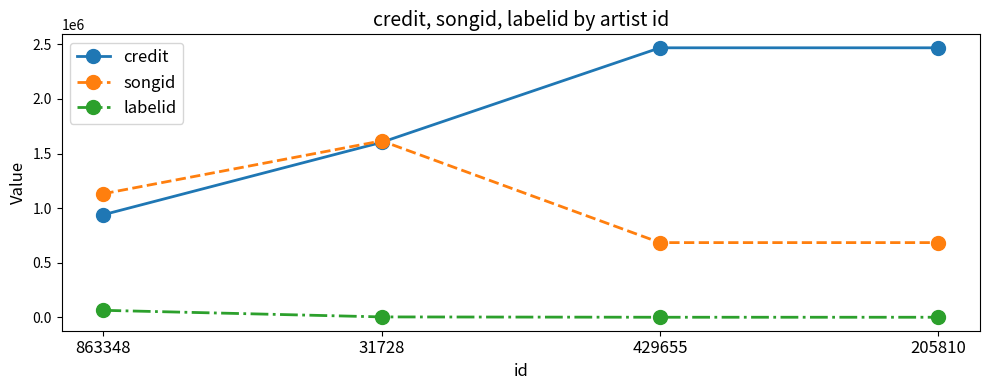

Which series has the largest total across all categories?

credit